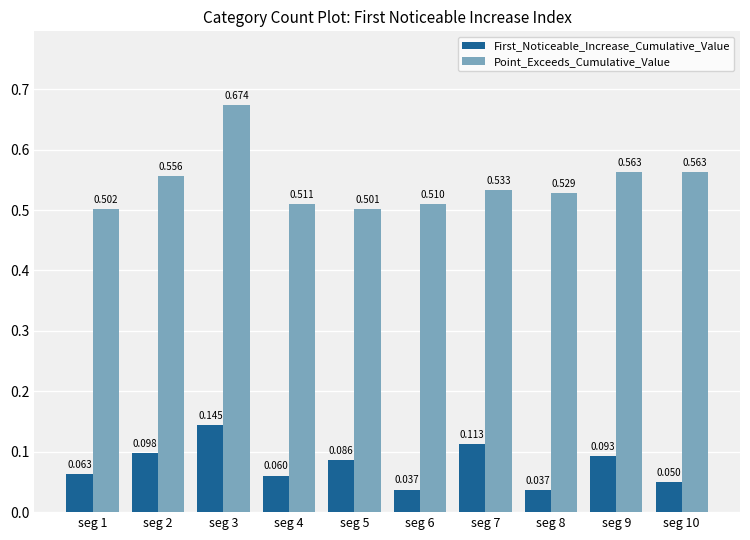

Which series has the largest range (max minus min)?

Point_Exceeds_Cumulative_Value